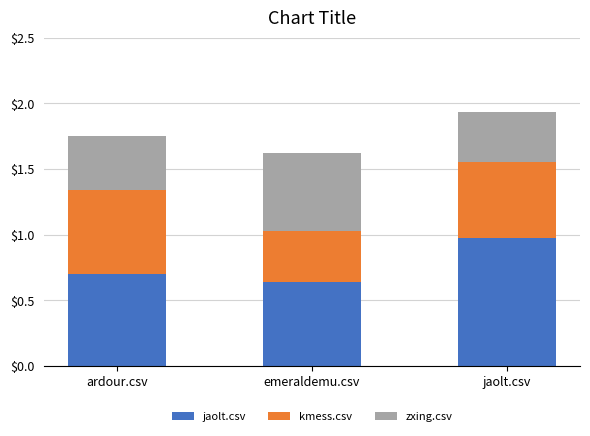

Rank the series at jaolt.csv from lowest to highest value.

zxing.csv, kmess.csv, jaolt.csv